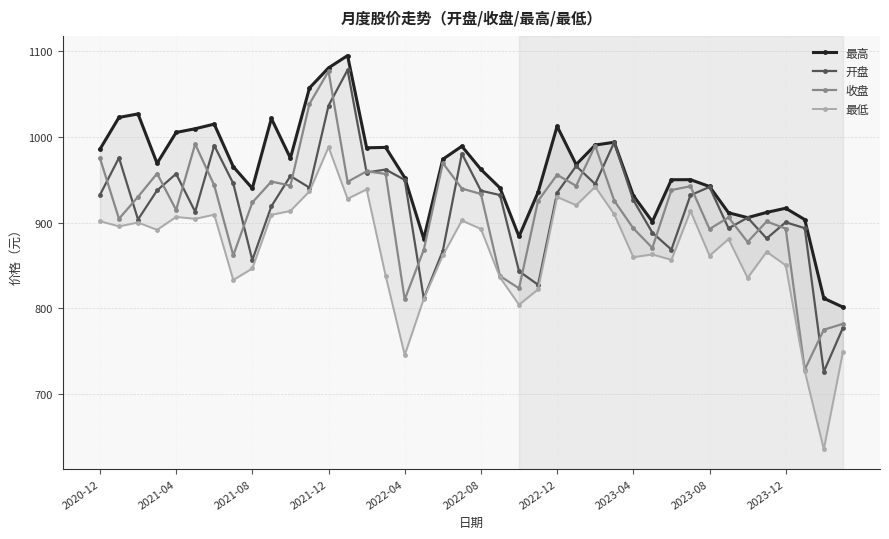

True or false: 开盘 has more than 0 points higher than both neighbors.

True